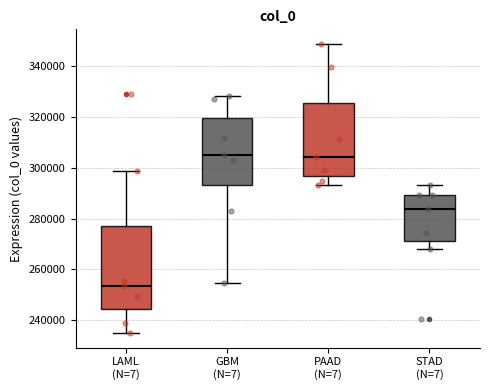

Which box is the tallest, from its lower edge to its upper edge?

LAML (N=7)